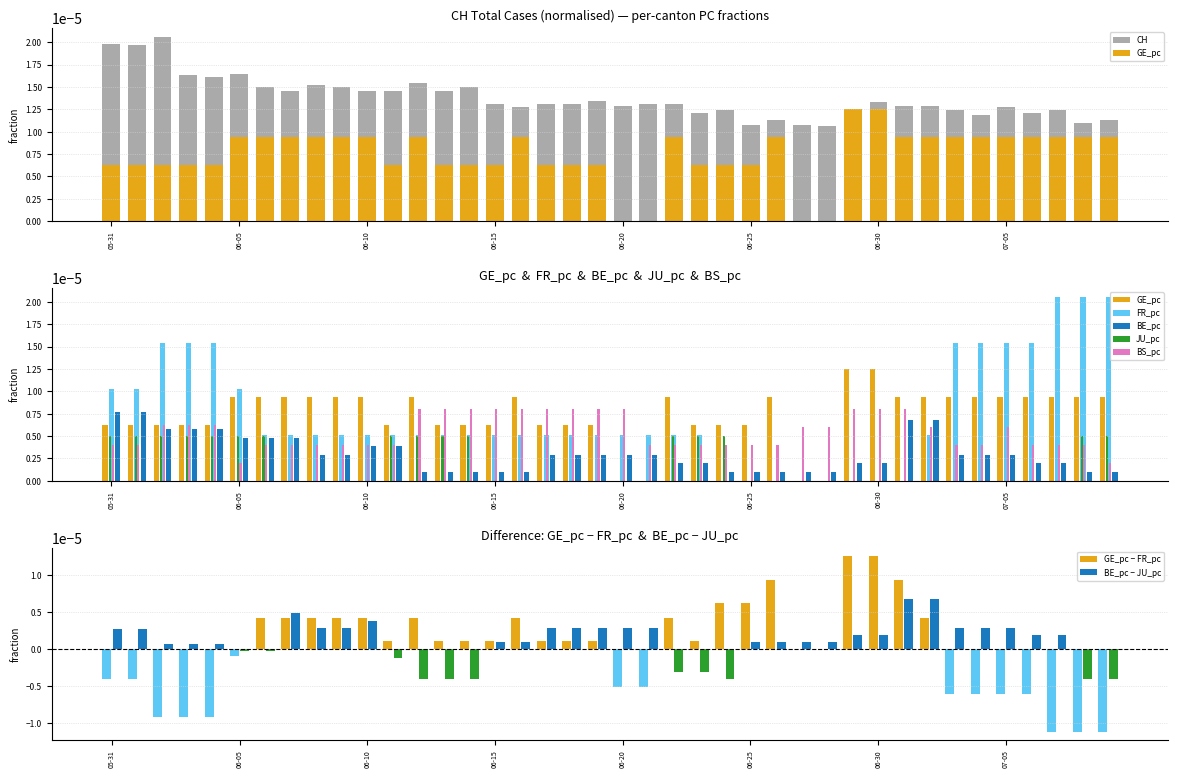

Which series has the largest total across all categories?

CH